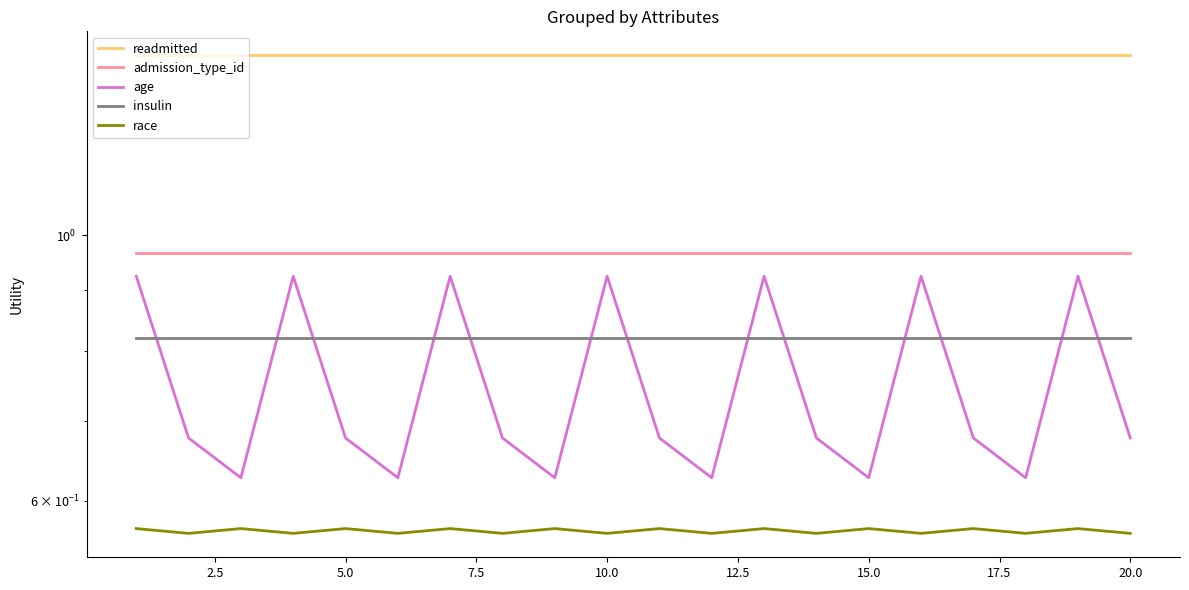

Rank the series by their maximum value, from lowest to highest.

race, insulin, age, admission_type_id, readmitted